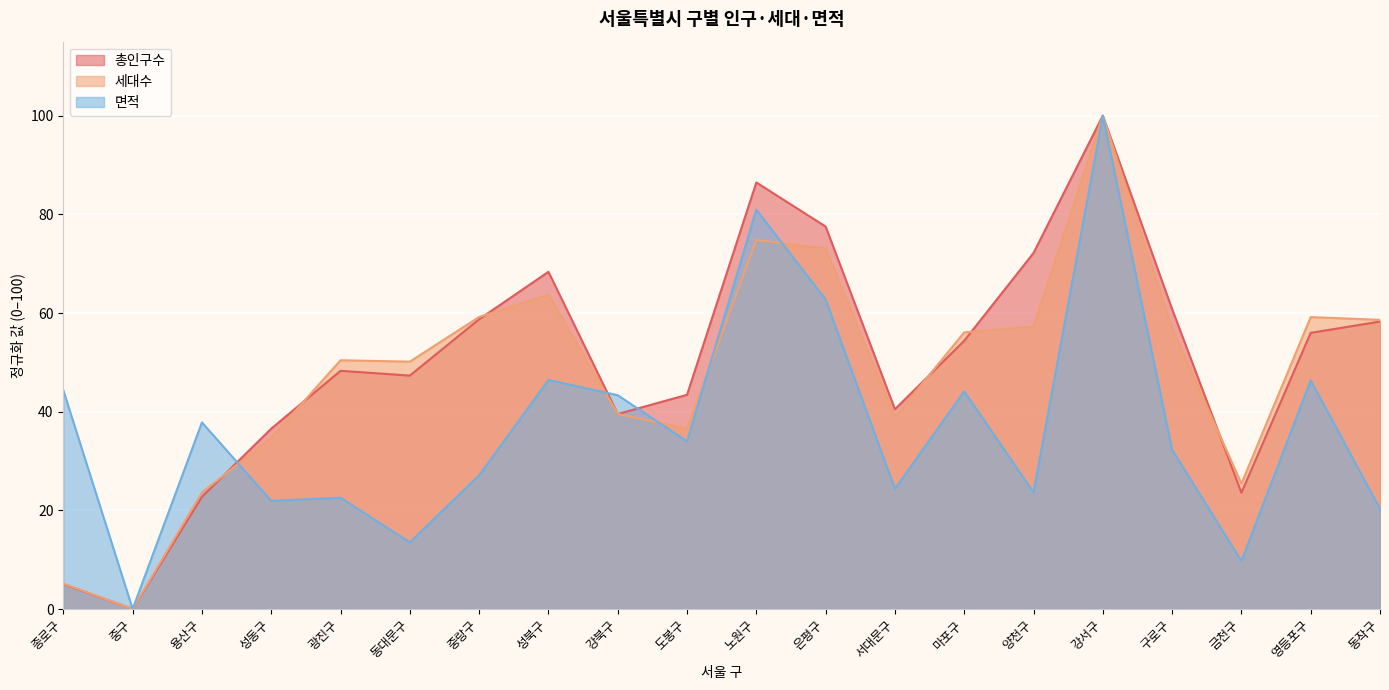

What is the sum of the 총인구수 values at 중랑구 and 도봉구?

102.2